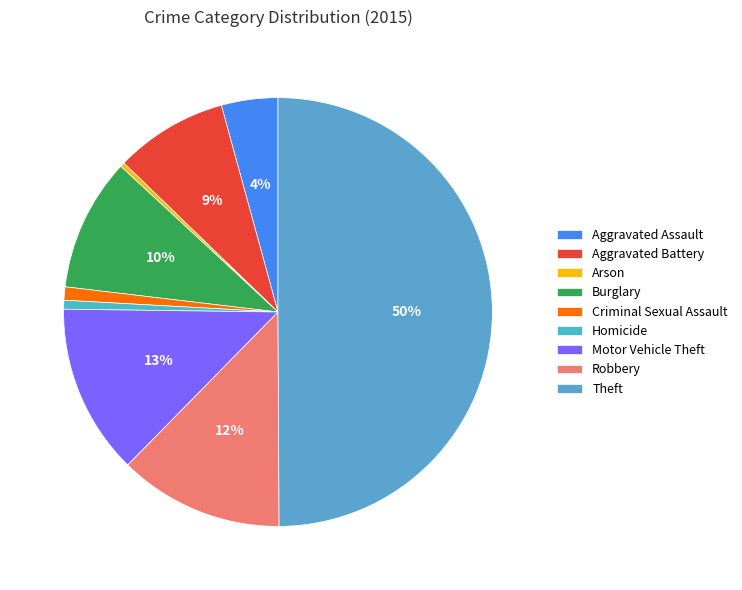

To the nearest percent, what is the difference between the Arson and Burglary slice percentages?

10%